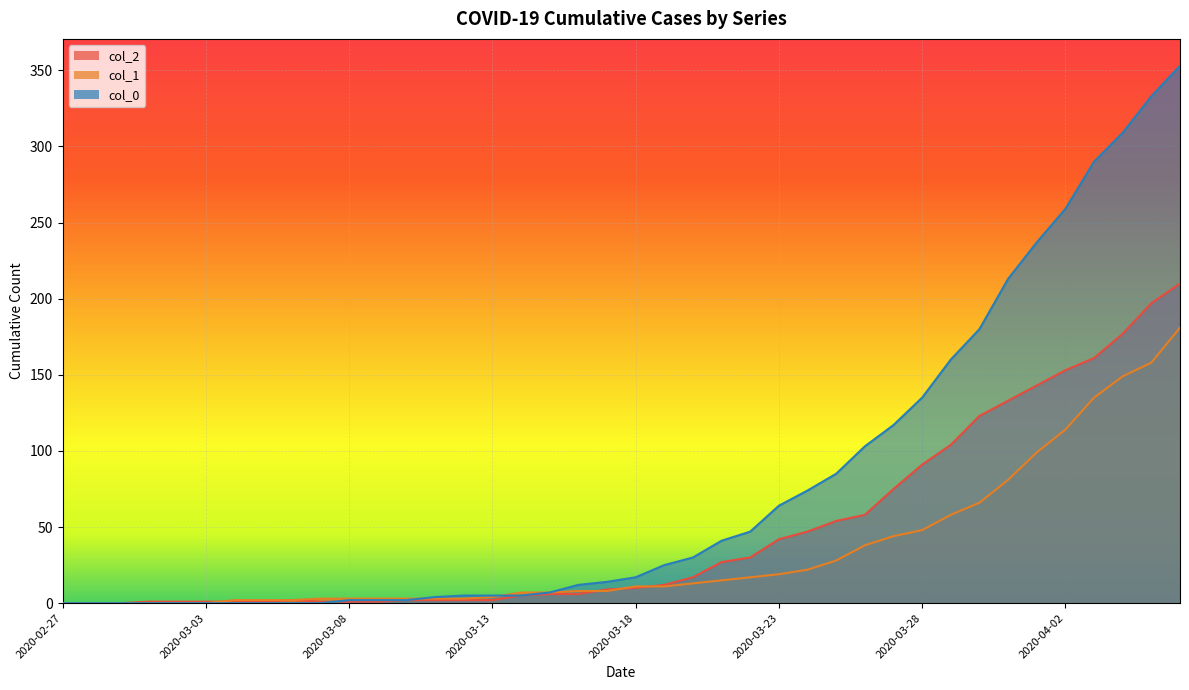

How many lines are shown in the chart?

3